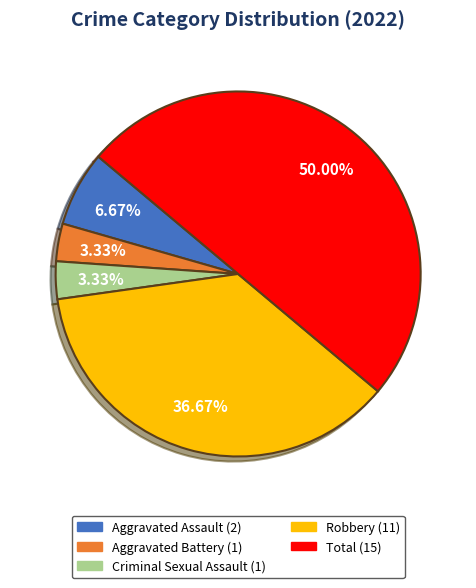

Which has a higher value, Robbery or Aggravated Assault?

Robbery